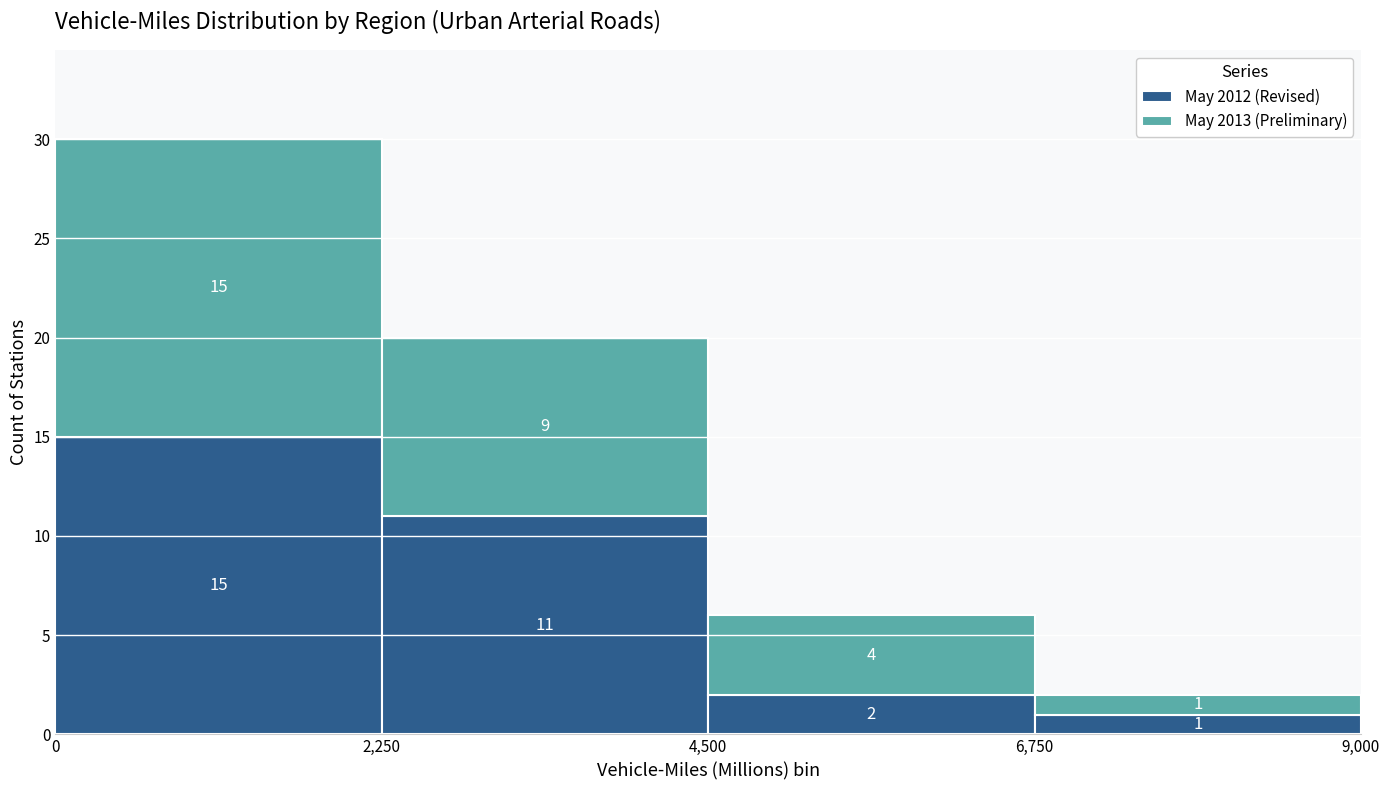

Which range on the x-axis has the tallest stacked bar (by total height)?

0 to 2,250